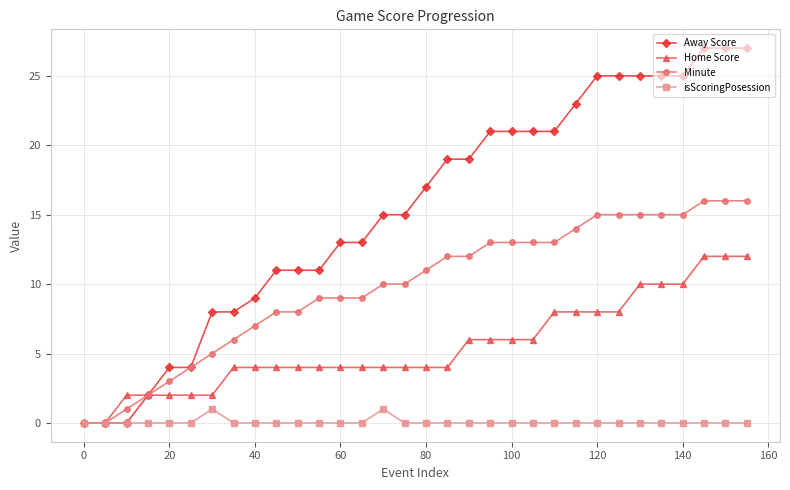

Which series has the largest range (max minus min)?

Away Score